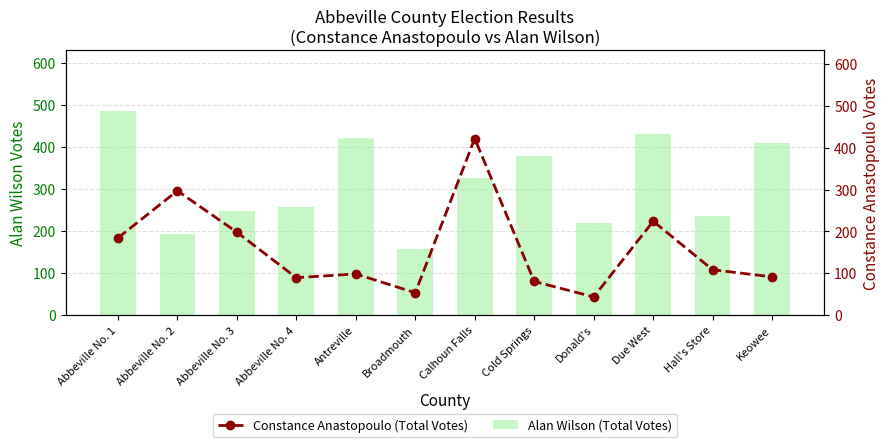

The Alan Wilson (Total Votes) series shows 139 at Hall's Store. True or false?

False